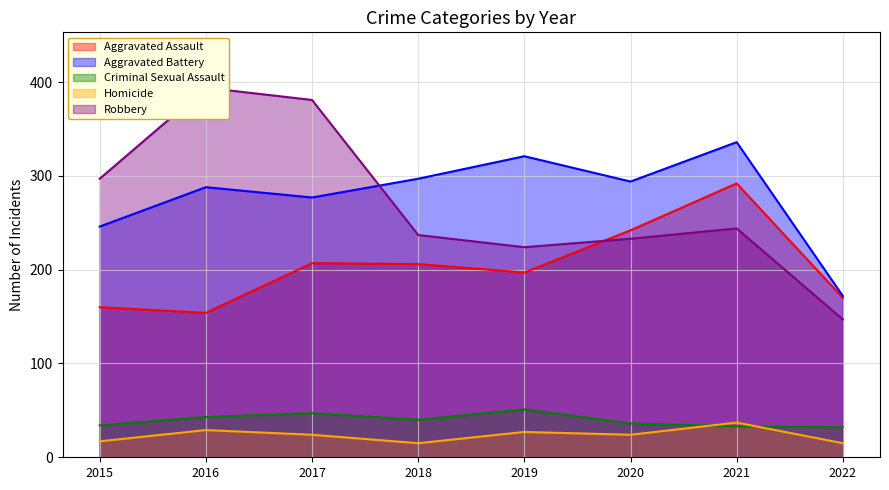

What is the difference between the maximum and minimum values in the Homicide series?

22